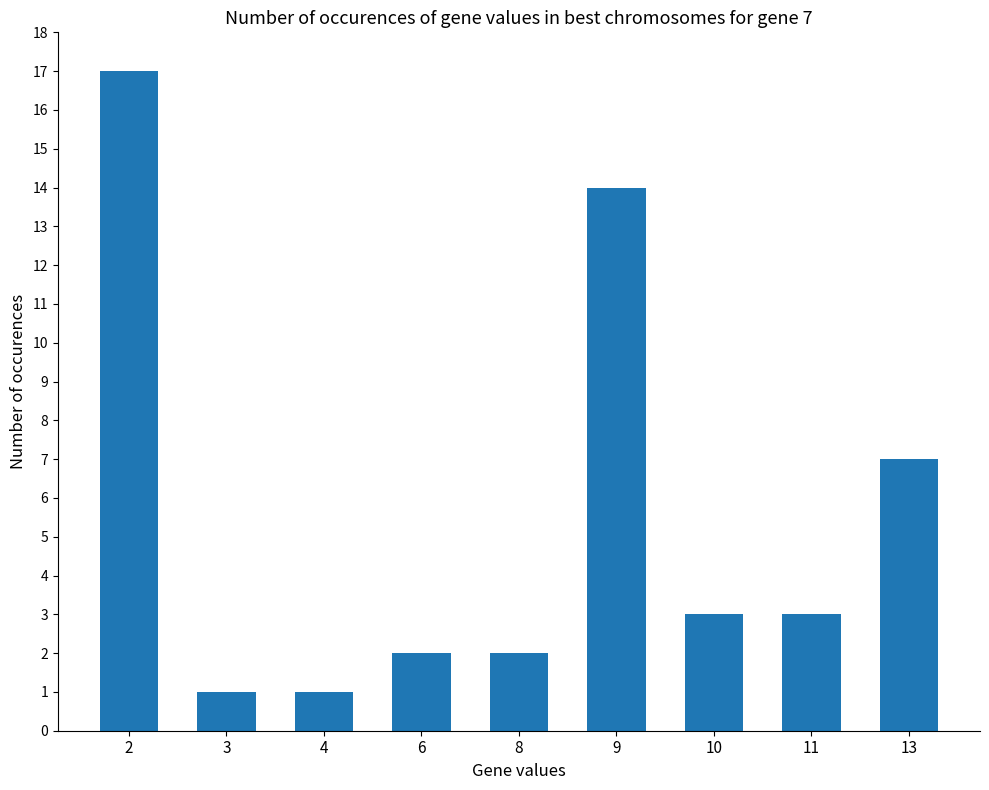

Does the chart contain stacked bars?

No